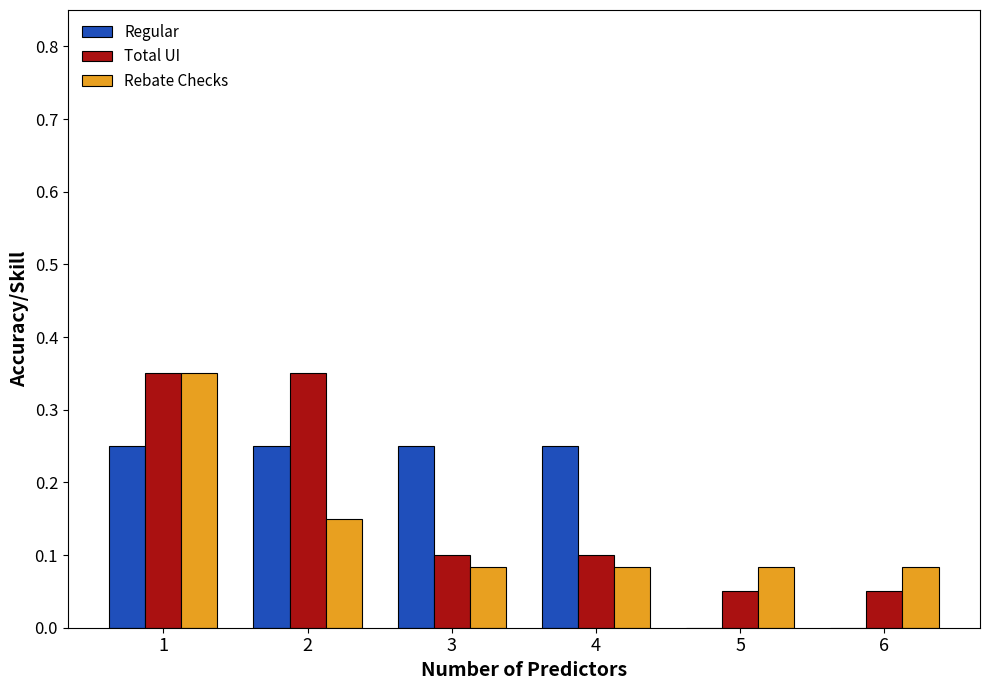

Which series changed the most between 2 and 4?

Total UI